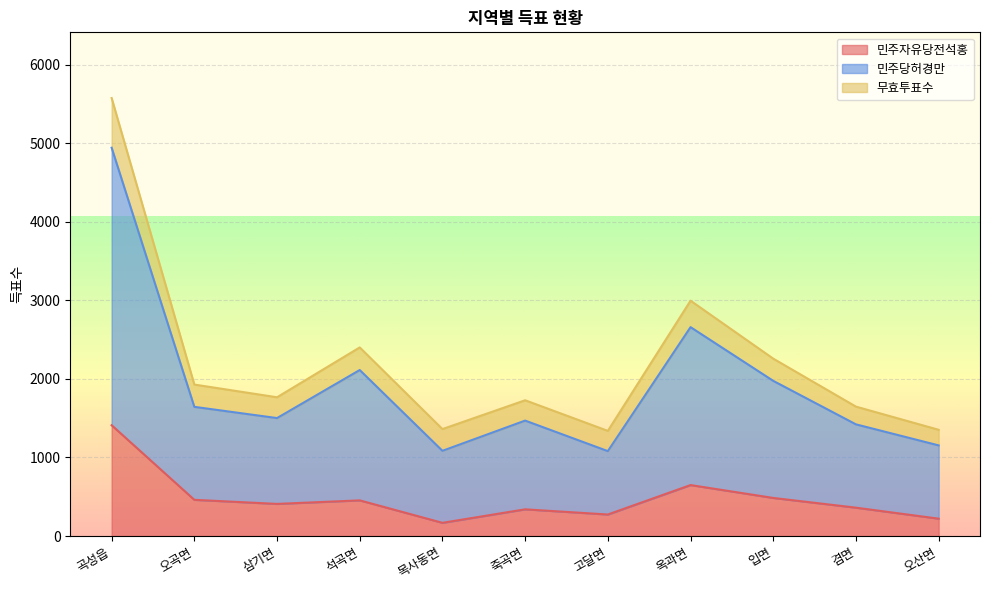

What is the difference between the maximum and minimum values in the 민주자유당전석홍 series?

1243